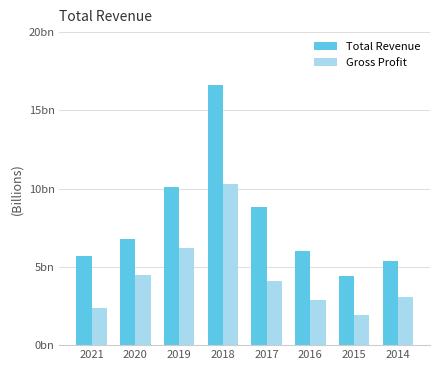

Which series has the largest range (max minus min)?

Total Revenue